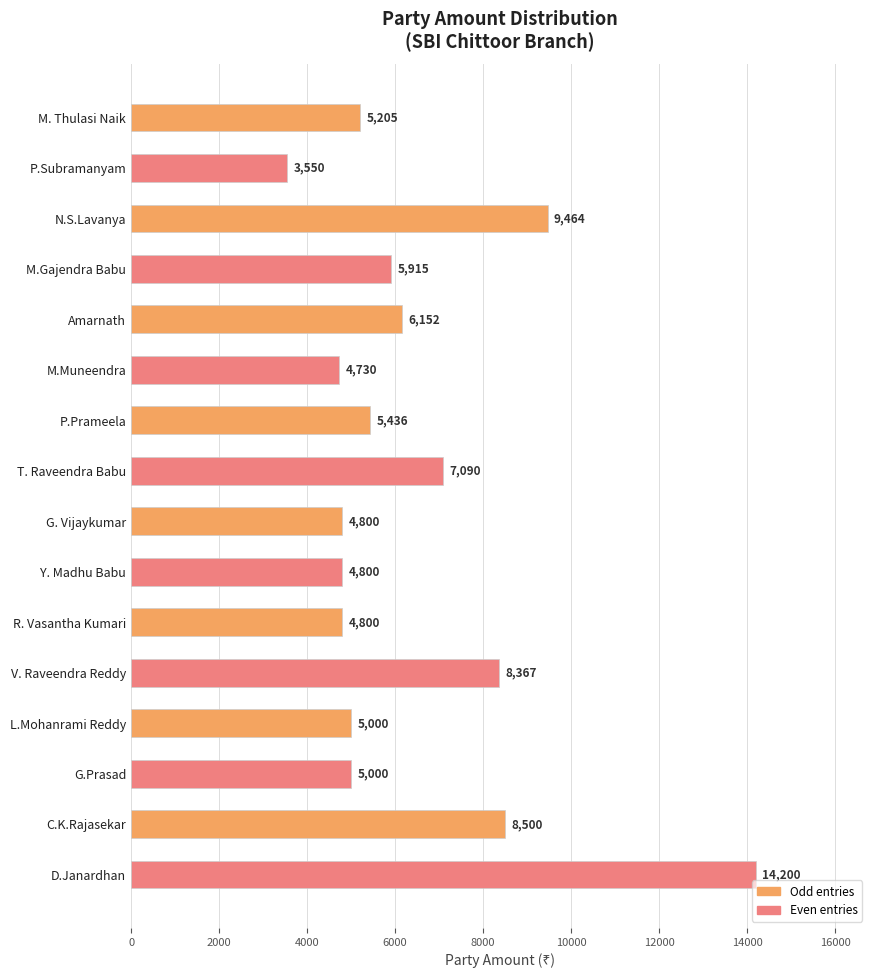

What is the minimum value shown in the chart?

3550